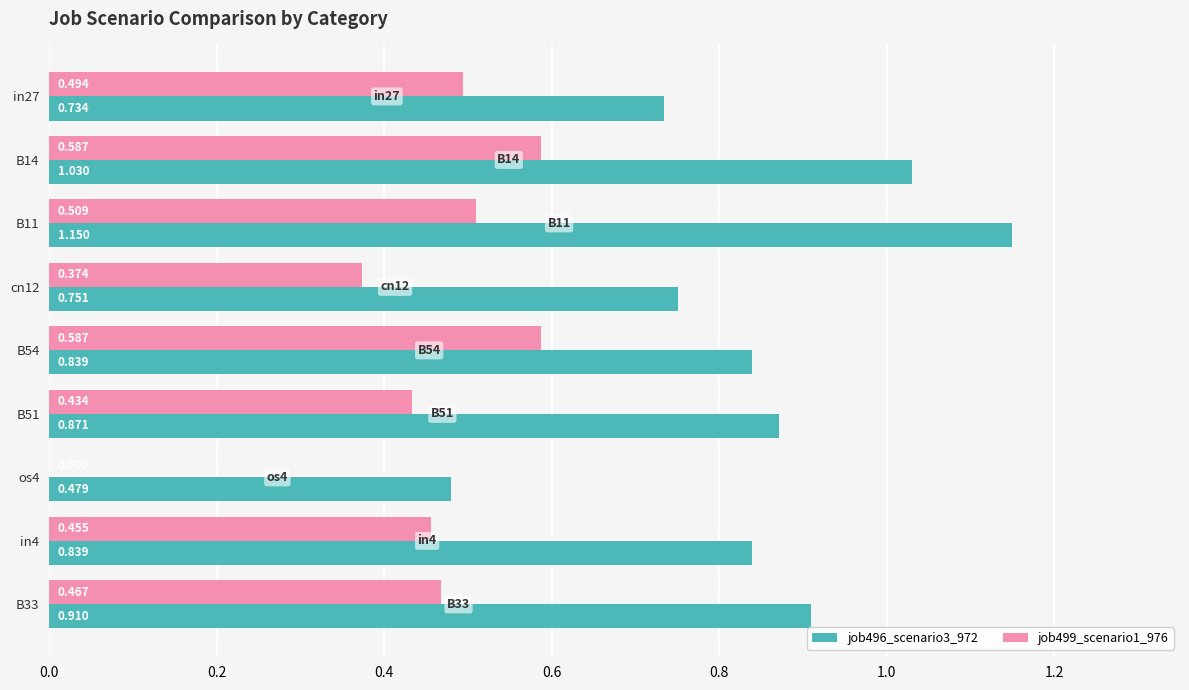

Is the value of job496_scenario3_972 at B33 greater than the value of job499_scenario1_976 at B54?

Yes